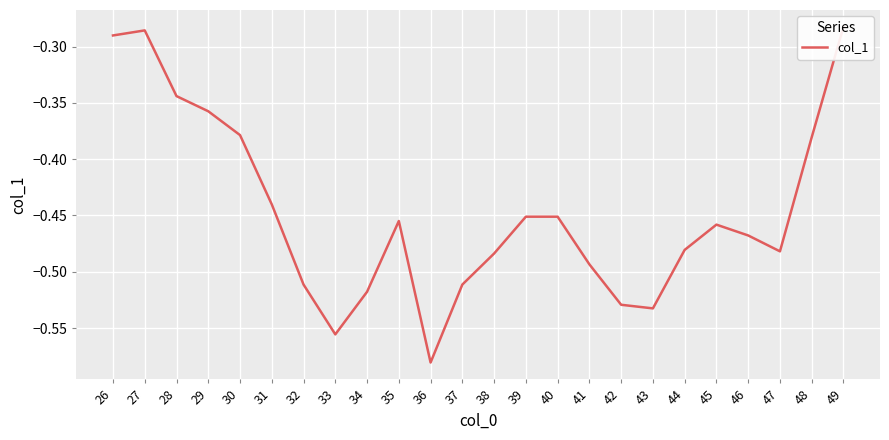

Rank the categories by value from lowest to highest.

36, 33, 43, 42, 34, 32, 37, 41, 38, 47, 44, 46, 45, 35, 39, 40, 31, 48, 30, 29, 28, 26, 27, 49